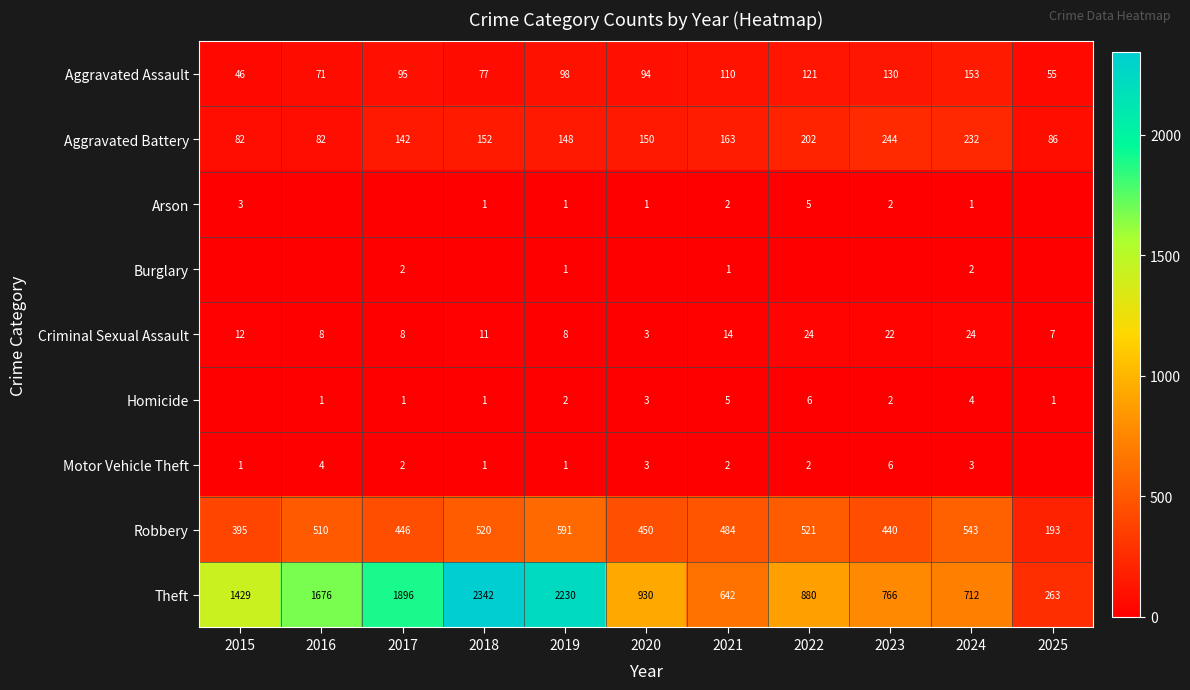

At which category is the sum across all series the highest?

2018